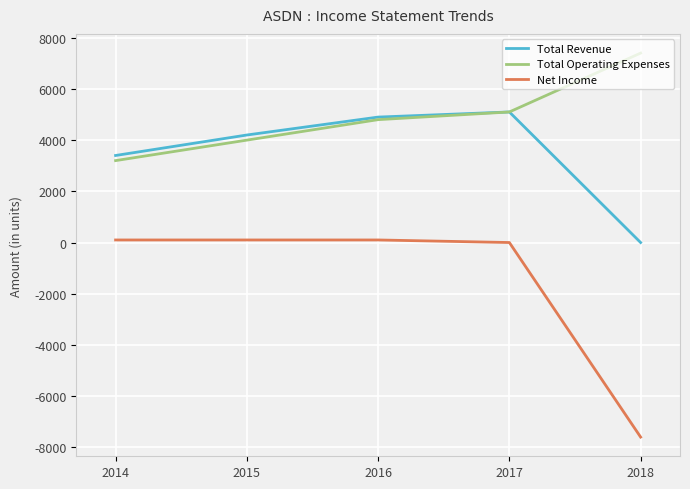

List the series in order of their overall mean, highest first.

Total Operating Expenses, Total Revenue, Net Income